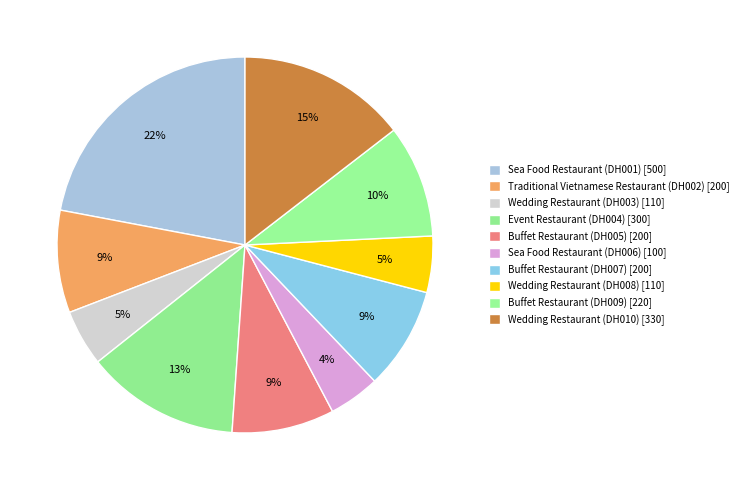

To the nearest percent, what is the average slice percentage?

10%